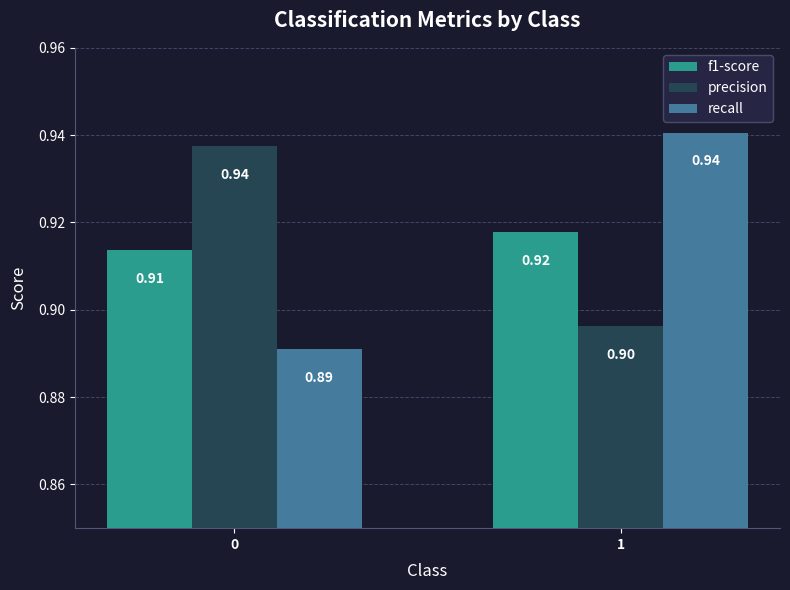

Rank the series at 0 from highest to lowest value.

precision, f1-score, recall